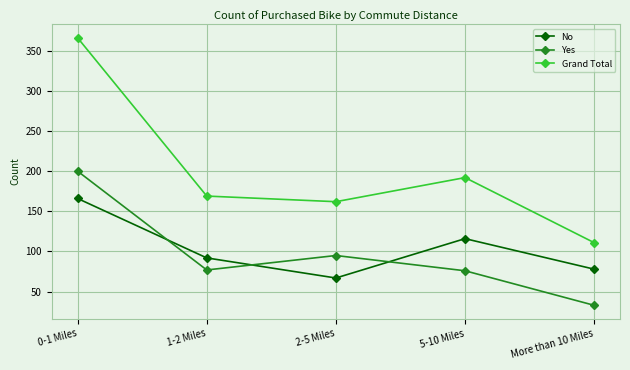

True or false: Grand Total and No intersect in this chart.

False